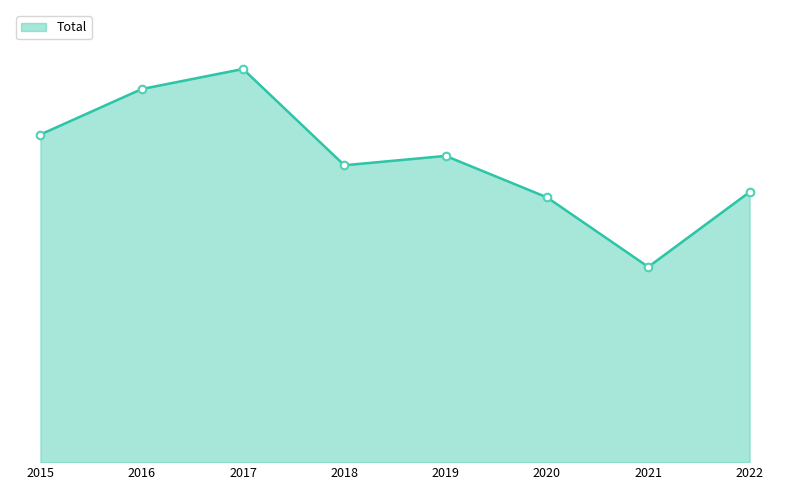

Does the chart have visible grid lines?

No